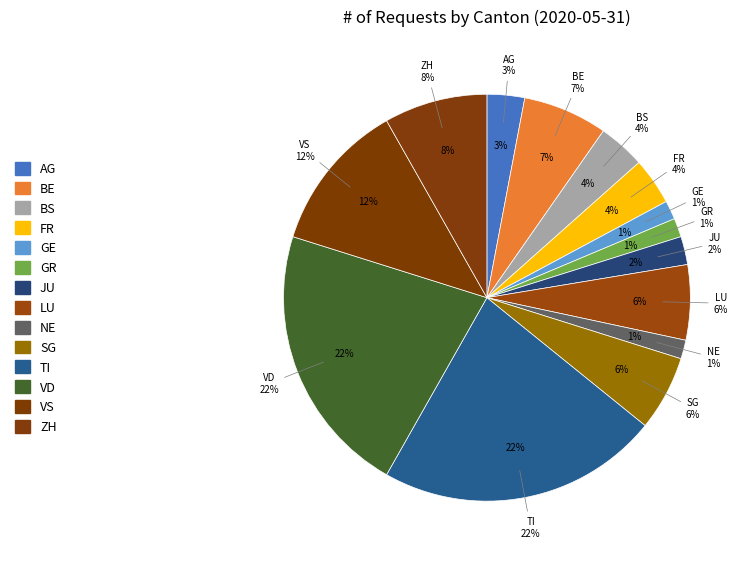

Is there a majority slice in this chart?

No